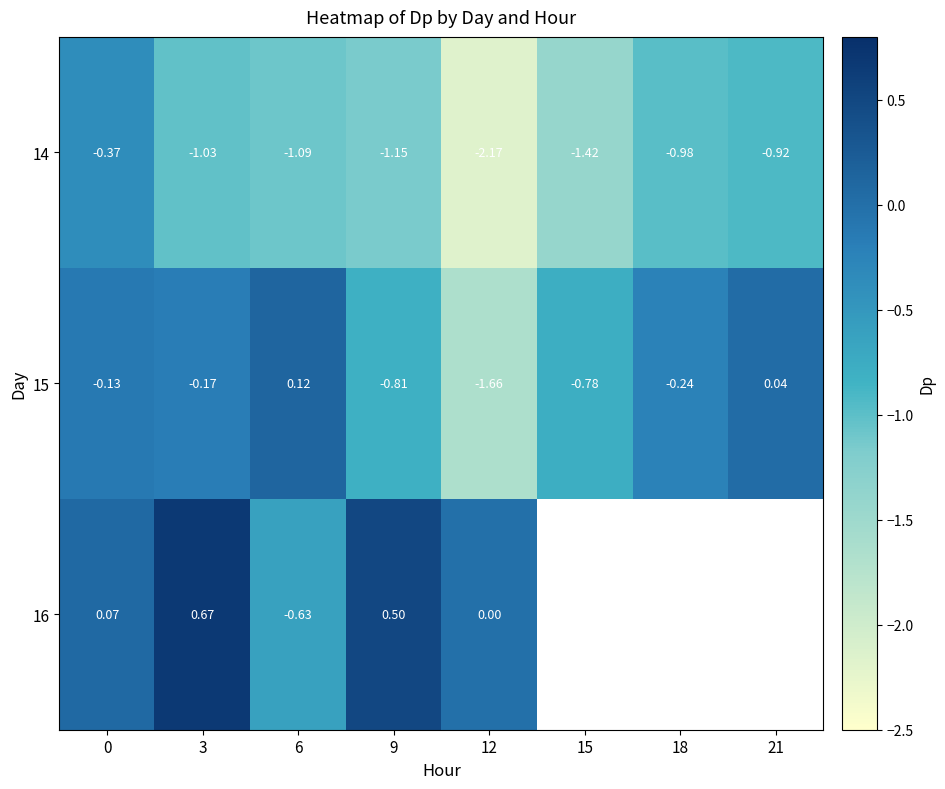

Is the value of 16 at 6 greater than the value of 15 at 15?

Yes